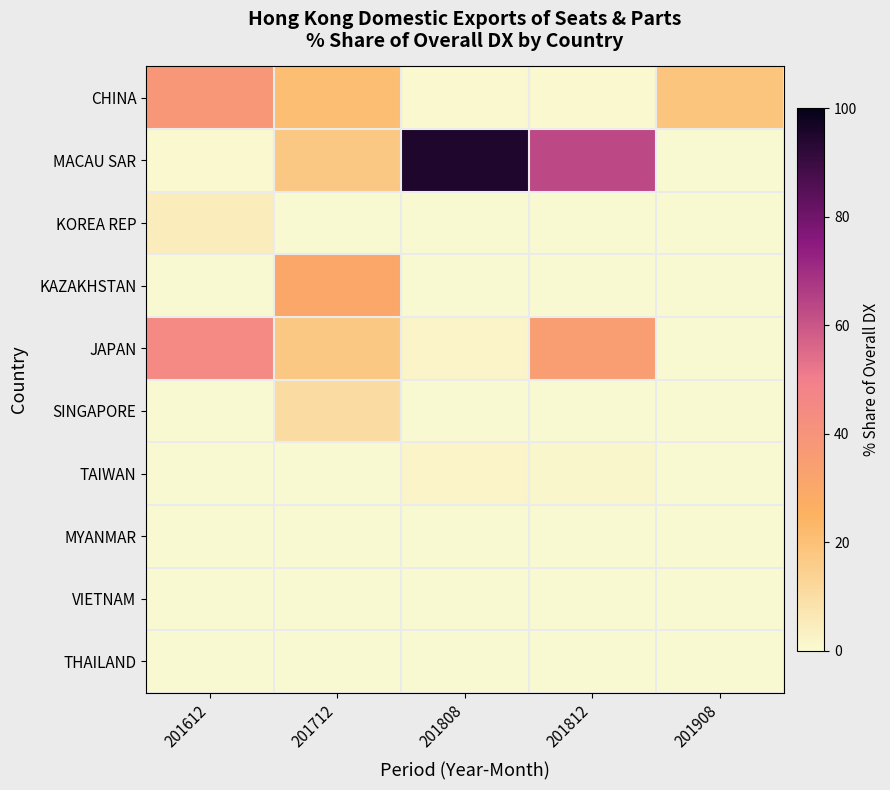

Reading left to right, extract all data points from this chart.

CHINA: 201612=37.9	201712=21.0	201808=0.7	201812=0.4	201908=18.5
MACAU SAR: 201612=0.7	201712=17.5	201808=95.0	201812=63.1	201908=0.0
KOREA REP: 201612=4.7	201712=0.0	201808=0.0	201812=0.0	201908=0.0
KAZAKHSTAN: 201612=0.0	201712=30.1	201808=0.0	201812=0.0	201908=0.0
JAPAN: 201612=44.8	201712=17.4	201808=2.3	201812=35.1	201908=0.0
SINGAPORE: 201612=0.0	201712=10.2	201808=0.0	201812=0.0	201908=0.0
TAIWAN: 201612=0.0	201712=0.0	201808=2.0	201812=1.4	201908=0.0
MYANMAR: 201612=0.0	201712=0.0	201808=0.0	201812=0.0	201908=0.0
VIETNAM: 201612=0.0	201712=0.0	201808=0.0	201812=0.0	201908=0.0
THAILAND: 201612=0.0	201712=0.0	201808=0.0	201812=0.0	201908=0.0